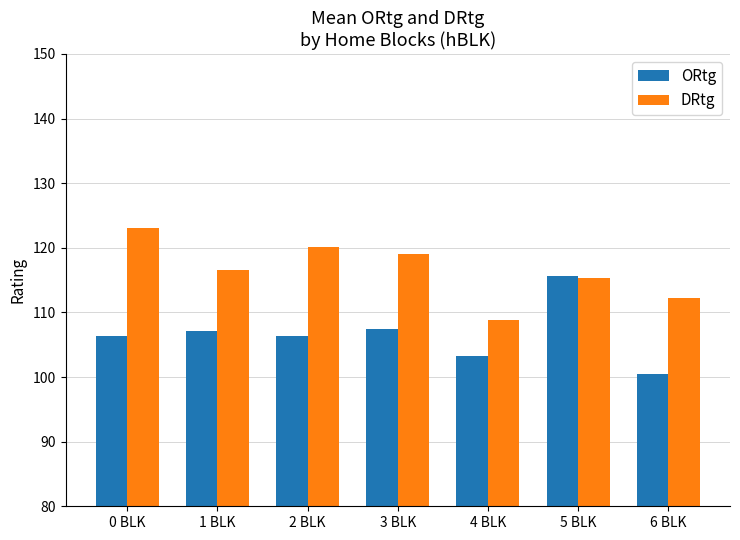

At 6 BLK, list the series in order from smallest to largest.

ORtg, DRtg